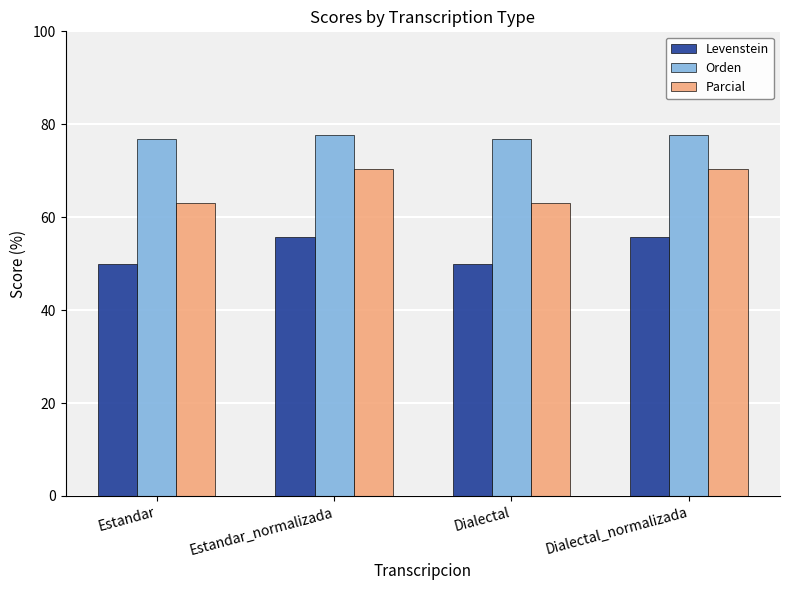

At which label does Parcial first exceed 70?

Estandar_normalizada